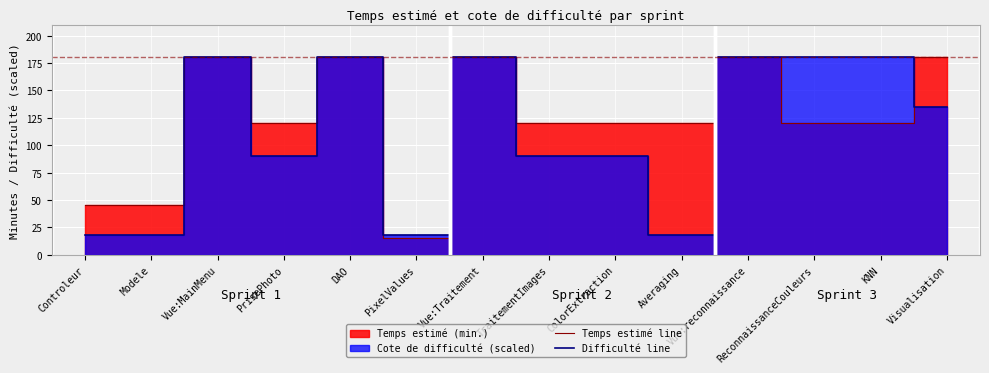

True or false: Difficulté line and Temps estimé line cross at least once.

True